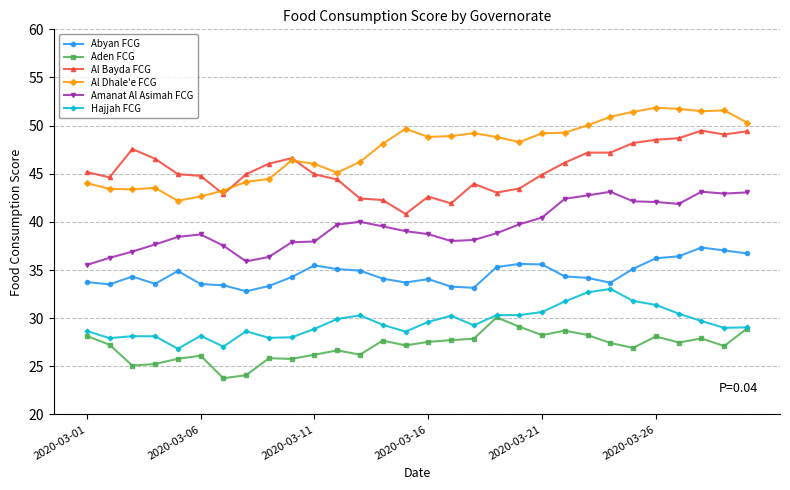

How many series are shown in this chart?

6